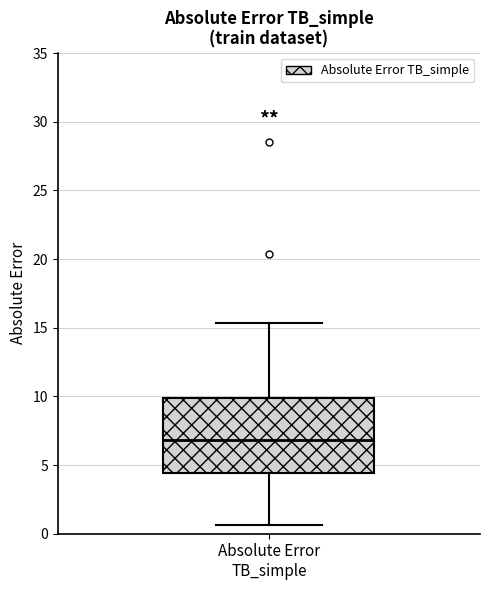

Read this box plot against the y-axis: the position of the median line, the range covered by the box, and the ends of both whiskers. The values are not printed on the chart, so give them approximately, as read against the axis.

median 7.0, box 4.5 to 10.0, whiskers 0.5 to 15.5